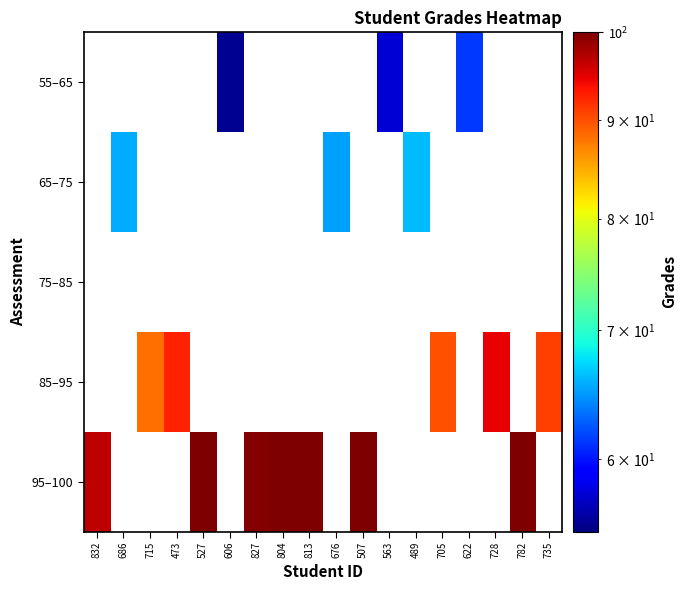

Reading left to right, transcribe all the data shown in this chart.

55–65: 832=0.0	686=0.0	715=0.0	473=0.0	527=0.0	606=55.6	827=0.0	804=0.0	813=0.0	676=0.0	507=0.0	563=57.6	489=0.0	705=0.0	622=61.3	728=0.0	782=0.0	735=0.0
65–75: 832=0.0	686=65.6	715=0.0	473=0.0	527=0.0	606=0.0	827=0.0	804=0.0	813=0.0	676=65.2	507=0.0	563=0.0	489=66.2	705=0.0	622=0.0	728=0.0	782=0.0	735=0.0
75–85: 832=0.0	686=0.0	715=0.0	473=0.0	527=0.0	606=0.0	827=0.0	804=0.0	813=0.0	676=0.0	507=0.0	563=0.0	489=0.0	705=0.0	622=0.0	728=0.0	782=0.0	735=0.0
85–95: 832=0.0	686=0.0	715=88.2	473=92.7	527=0.0	606=0.0	827=0.0	804=0.0	813=0.0	676=0.0	507=0.0	563=0.0	489=0.0	705=89.8	622=0.0	728=94.6	782=0.0	735=91.1
95–100: 832=96.8	686=0.0	715=0.0	473=0.0	527=100.0	606=0.0	827=99.6	804=100.0	813=100.0	676=0.0	507=100.0	563=0.0	489=0.0	705=0.0	622=0.0	728=0.0	782=100.0	735=0.0